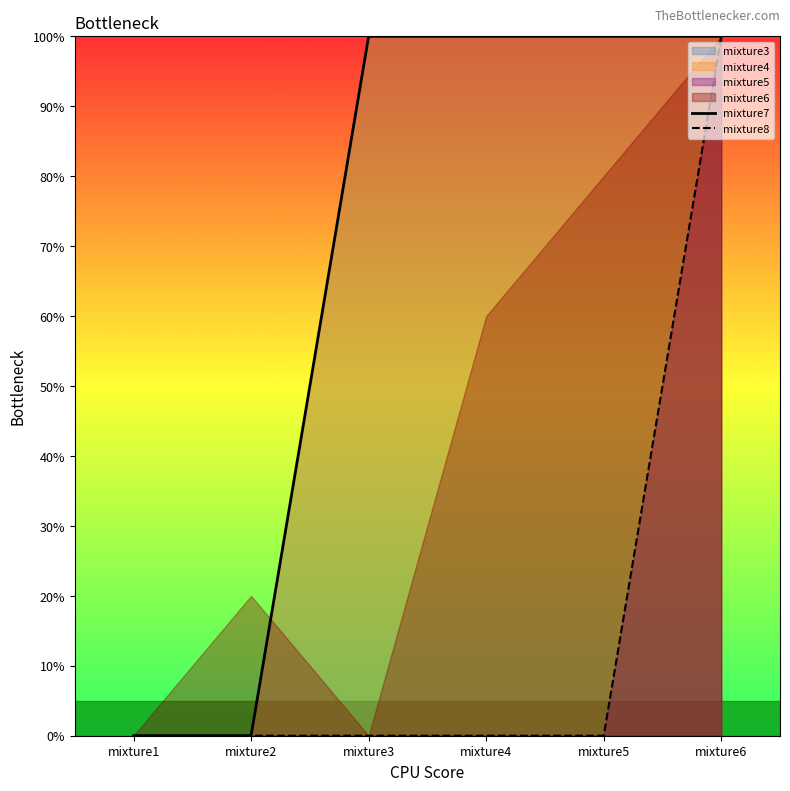

Reading left to right, extract all data points from this chart.

mixture7: 0	0	100	100	100	100
mixture8: 0	0	0	0	0	100